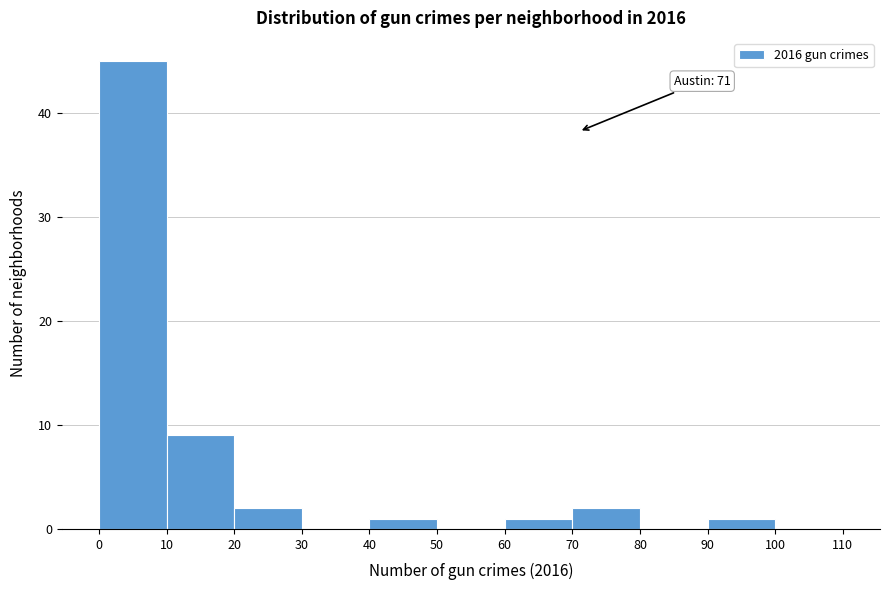

Which range on the x-axis has the tallest bar?

0 to 10